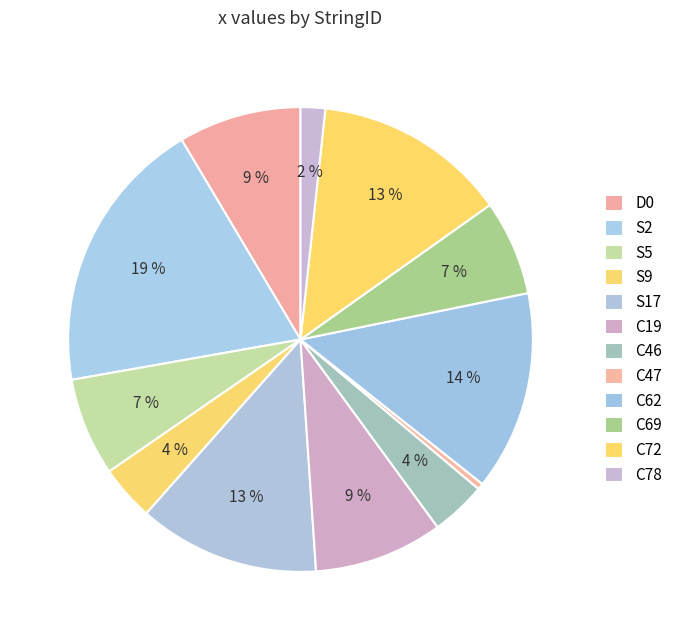

How many segments does this pie chart have?

12